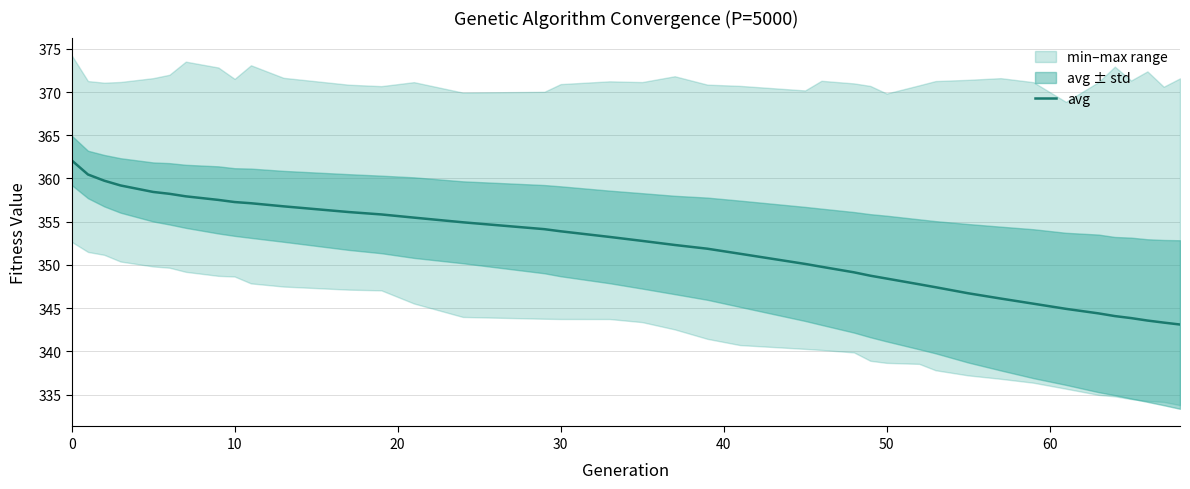

Does the chart display data point markers on the line(s)?

No